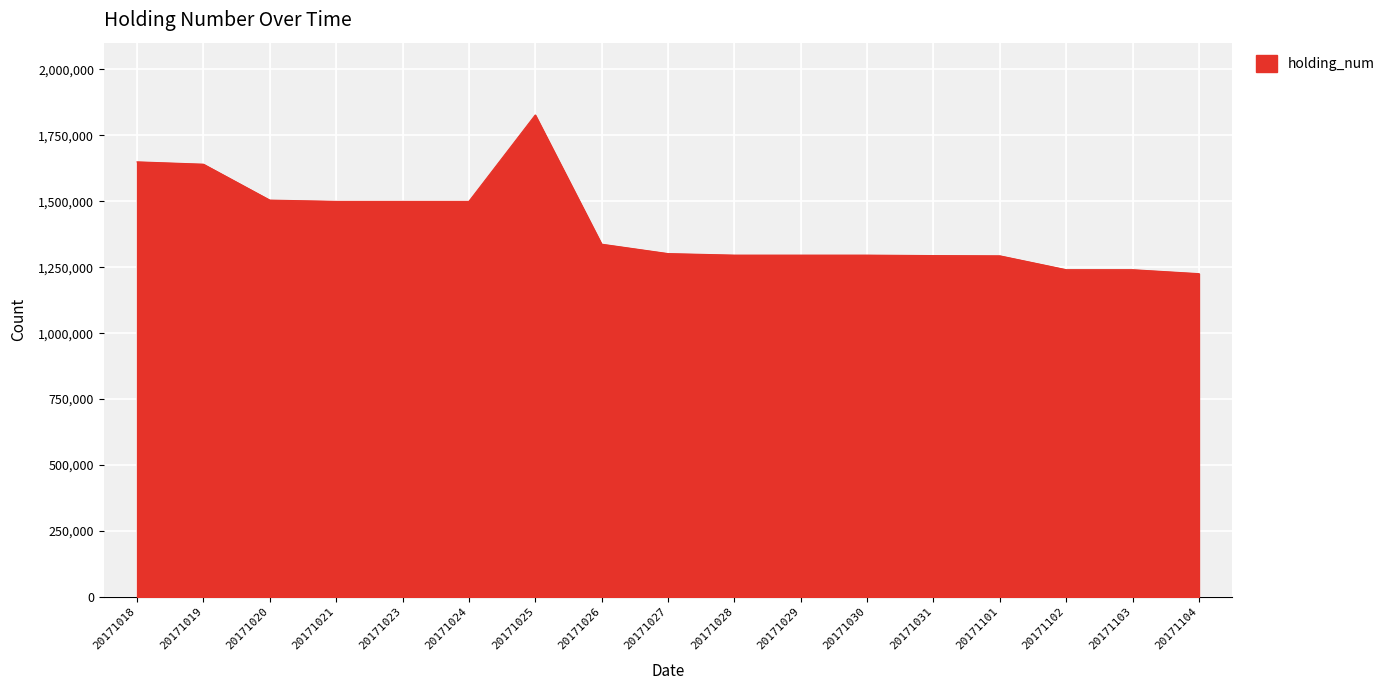

What is the change in value from 20171026 to 20171031?

-43202